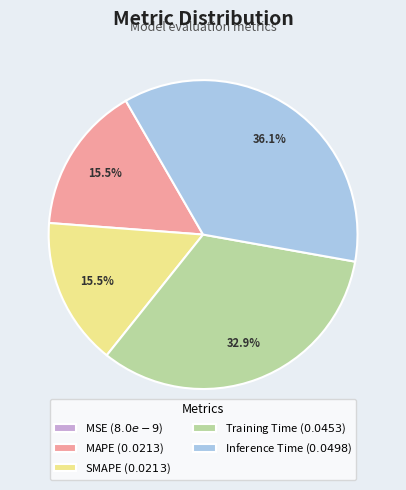

To the nearest percent, what is the average slice percentage?

20%